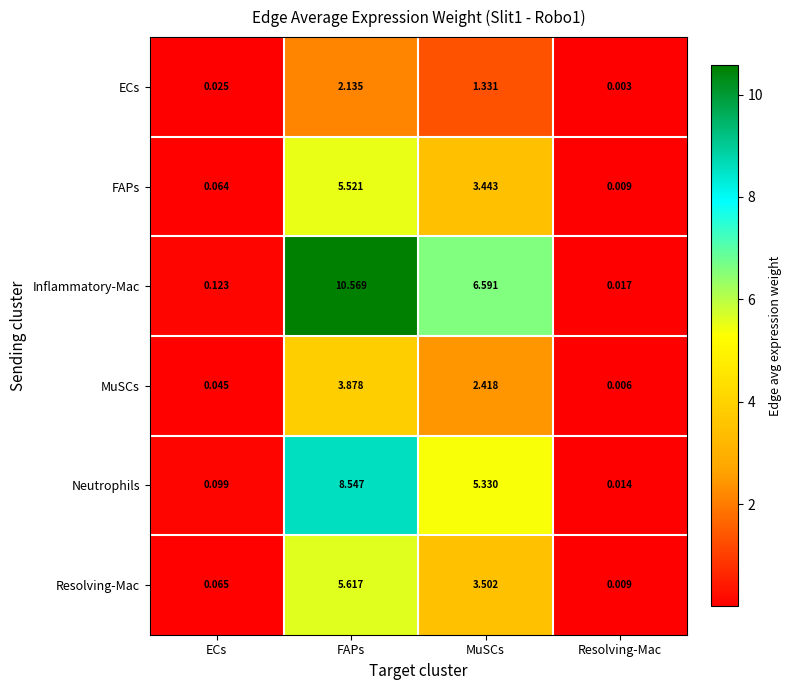

Which series changed the most between ECs and MuSCs?

Inflammatory-Mac